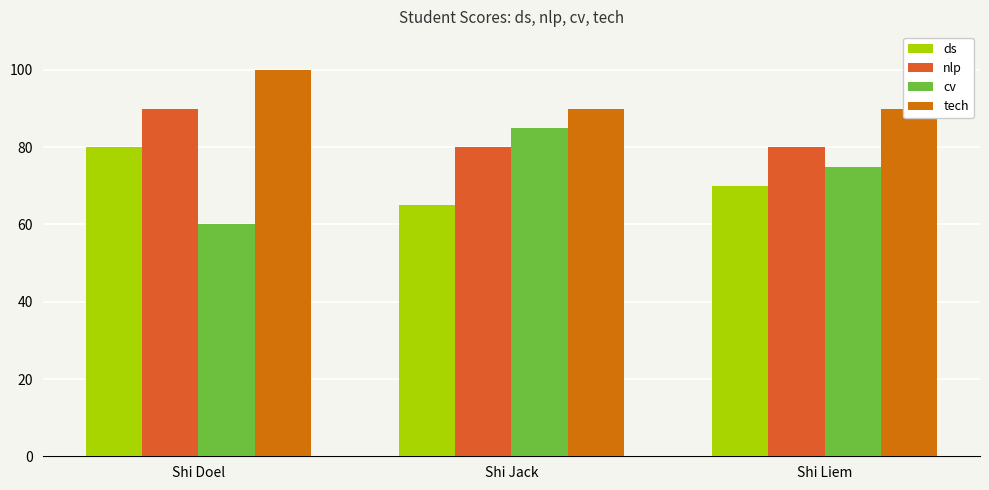

What is the sum of the nlp values at Shi Liem and Shi Jack?

160